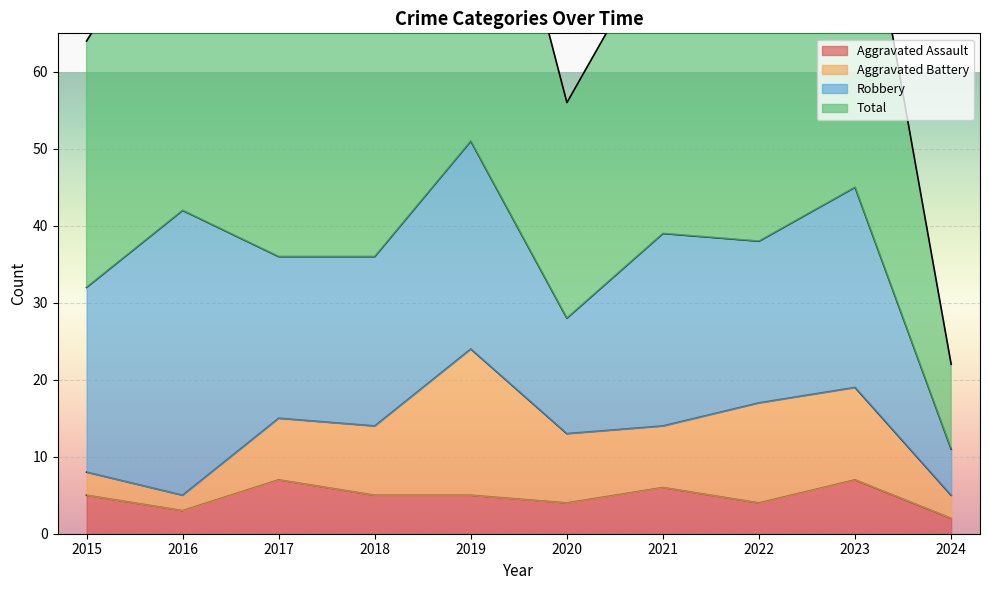

Does the chart display data point markers on the line(s)?

No